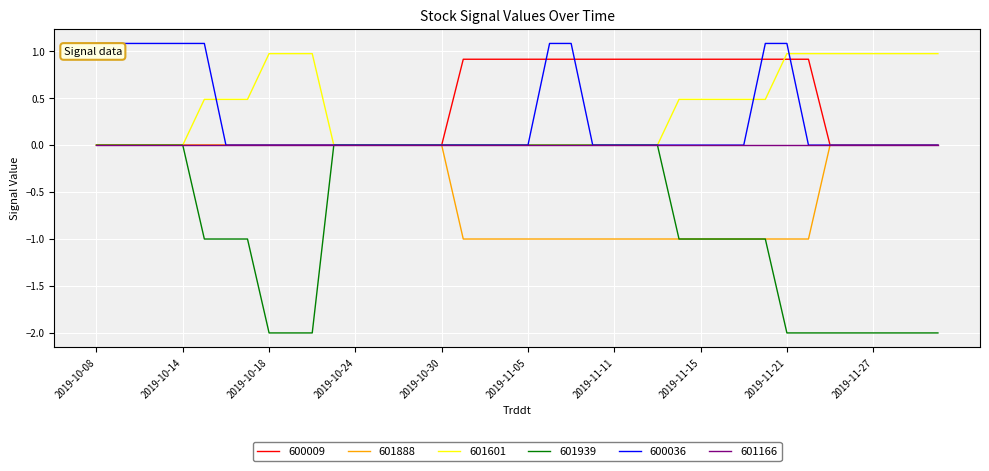

What is the maximum value shown in the chart?

1.1